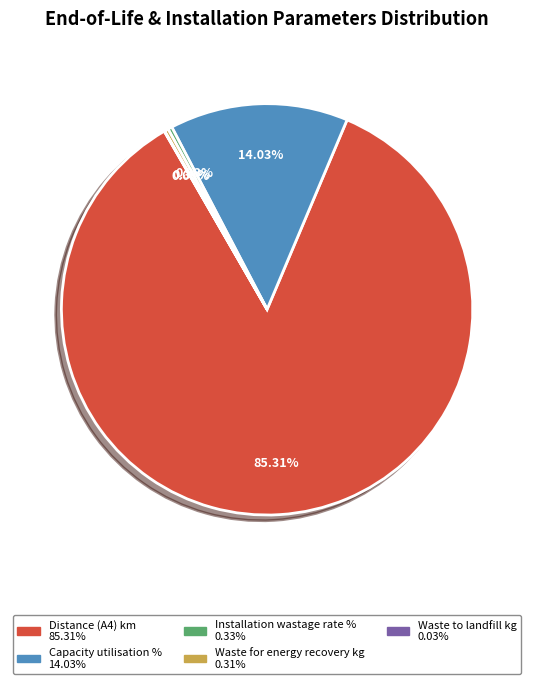

Is there any slice that represents more than half of the pie?

Yes